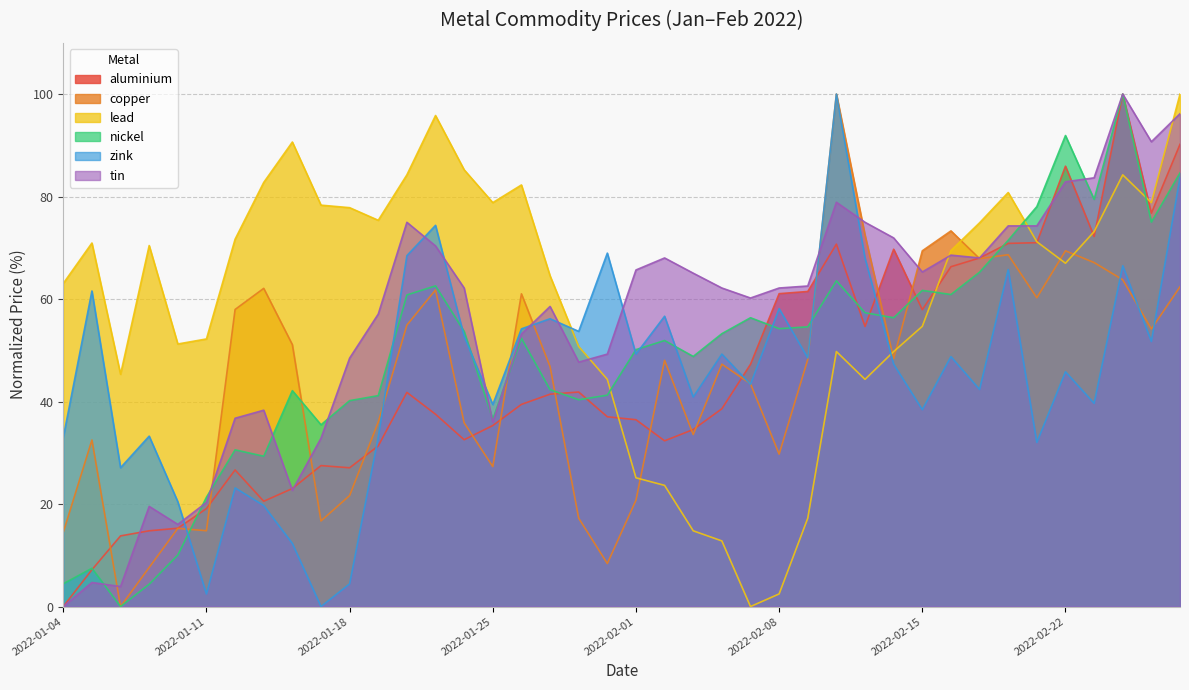

How many lines are shown in the chart?

6